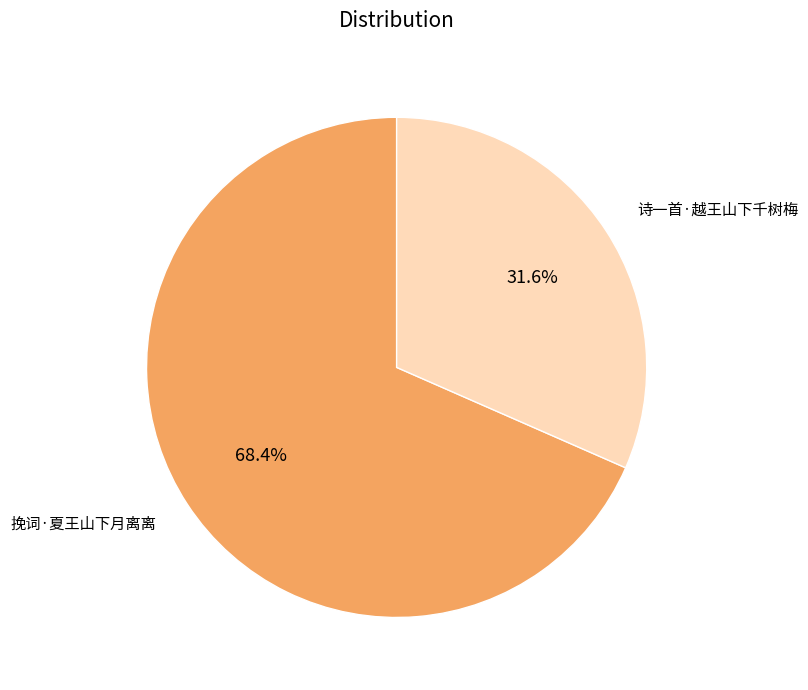

Between 挽词·夏王山下月离离 and 诗一首·越王山下千树梅, which is larger?

挽词·夏王山下月离离